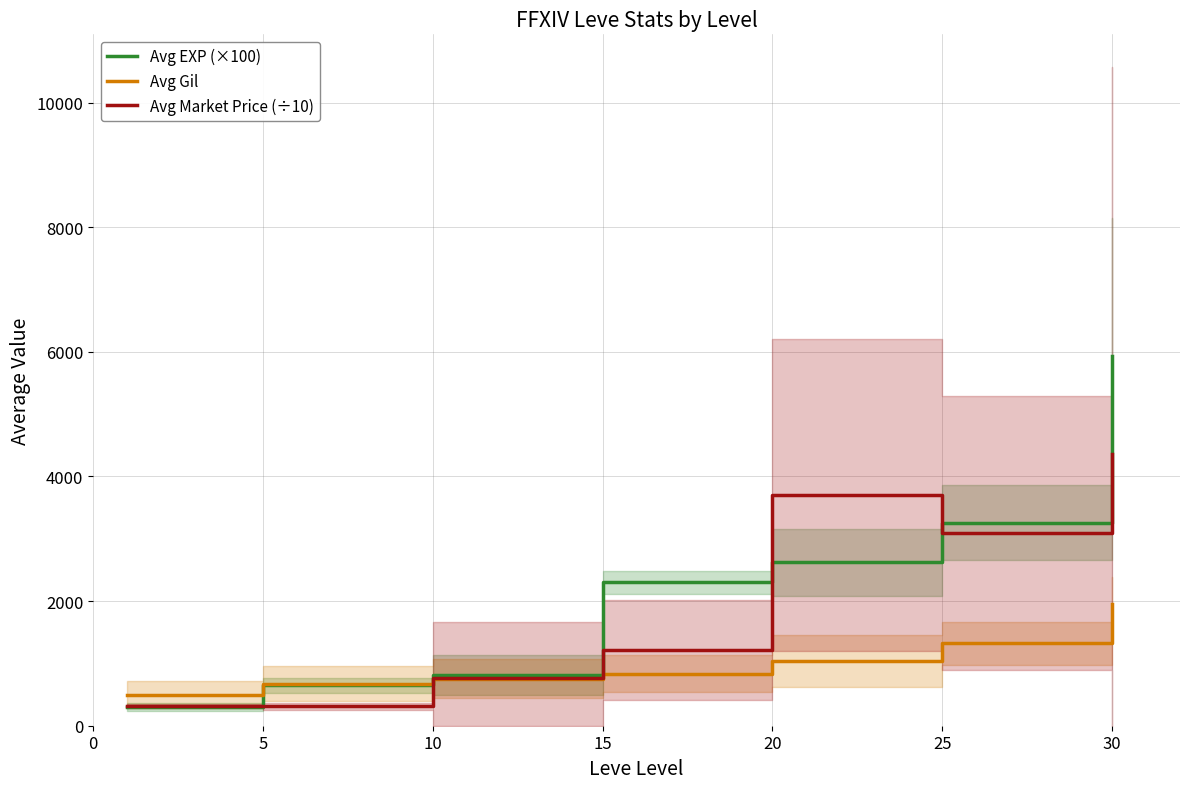

What is the value of the Avg EXP (×100) point at the 2nd from the left?

650.0